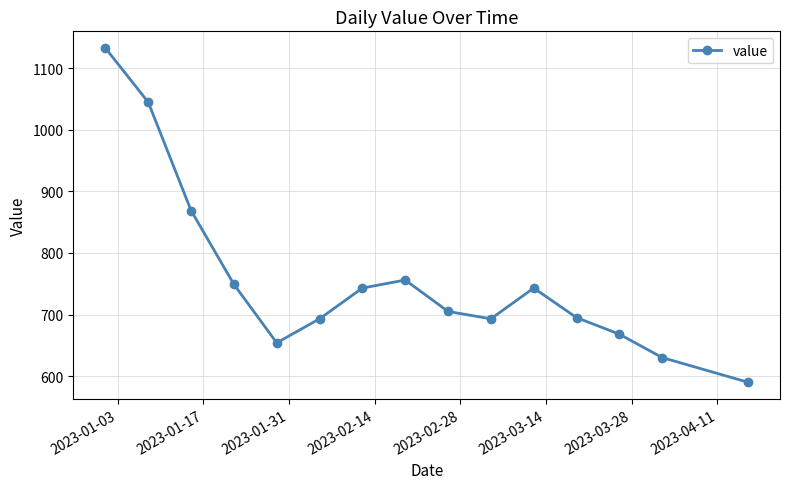

True or false: there are more than 1 points higher than both neighbors.

True